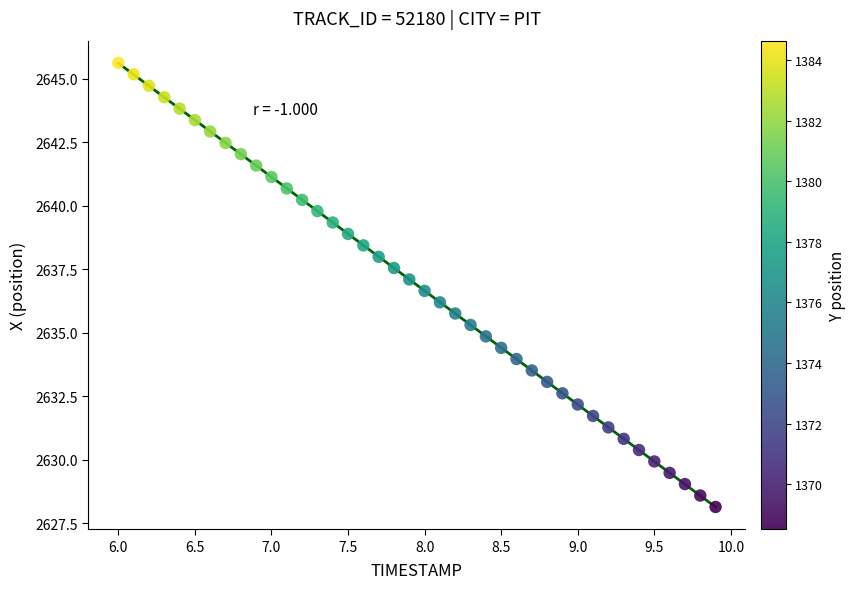

What is the range of X values (max minus min)?

3.9